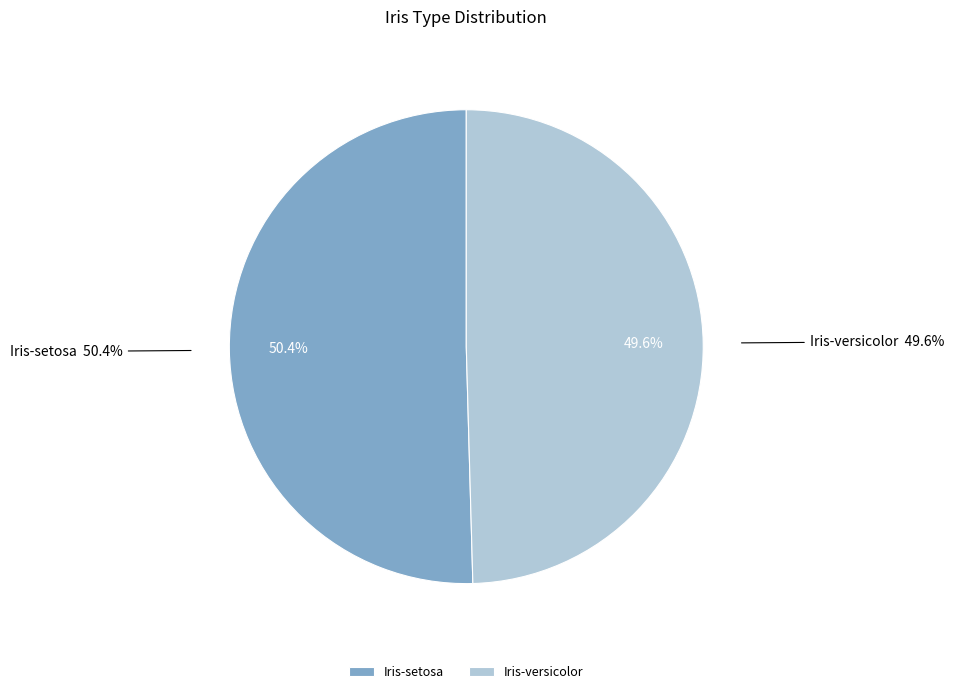

Do Iris-versicolor and Iris-setosa together represent more than half of the pie?

Yes